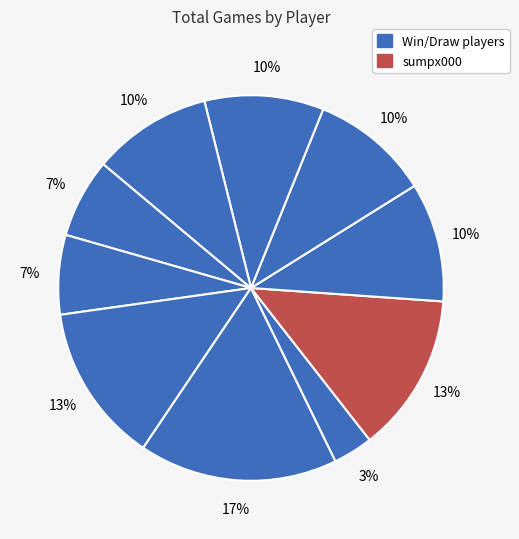

How many slices are in this pie chart?

10